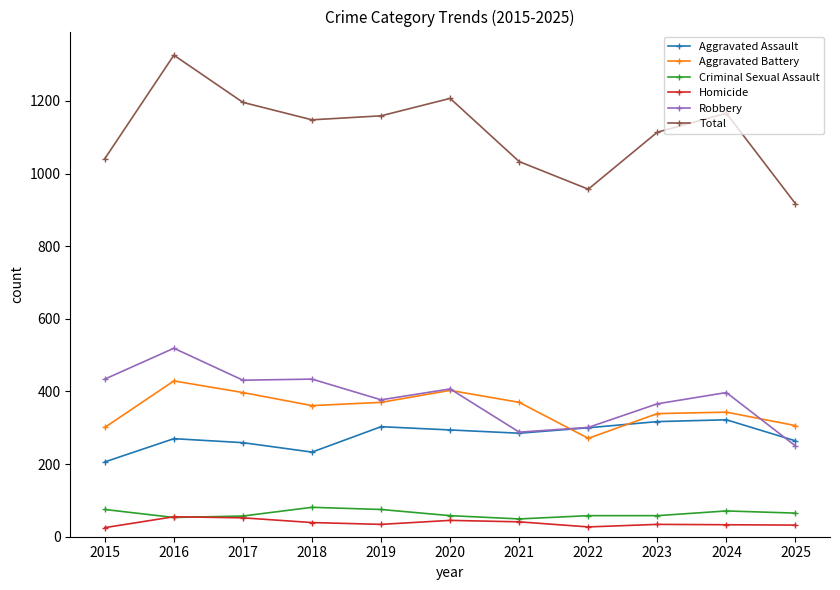

At which category does the chart reach its peak across all series?

2016